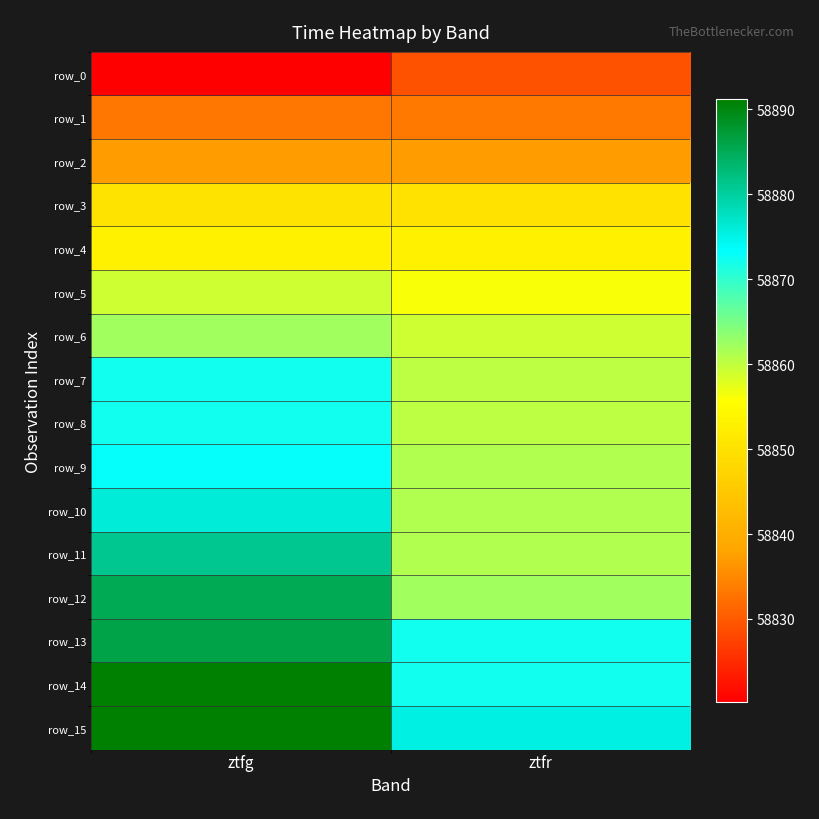

What is the average value of the row_7 series?

58866.2